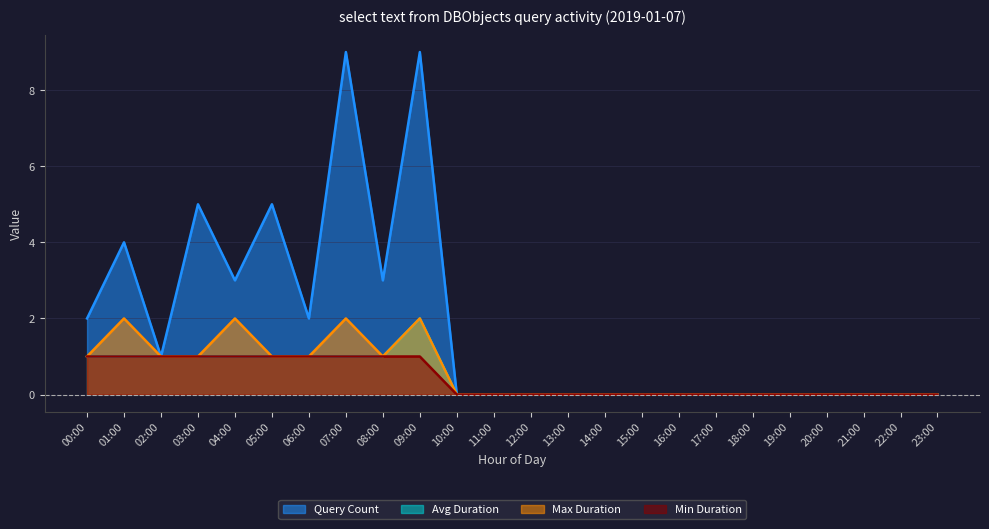

Reading left to right, list all the values displayed in this chart.

Query Count: 2	4	1	5	3	5	2	9	3	9	0	0	0	0	0	0	0	0	0	0	0	0	0	0
Avg Duration: 1	1	1	1	1	1	1	1	1	2	0	0	0	0	0	0	0	0	0	0	0	0	0	0
Max Duration: 1	2	1	1	2	1	1	2	1	2	0	0	0	0	0	0	0	0	0	0	0	0	0	0
Min Duration: 1	1	1	1	1	1	1	1	1	1	0	0	0	0	0	0	0	0	0	0	0	0	0	0